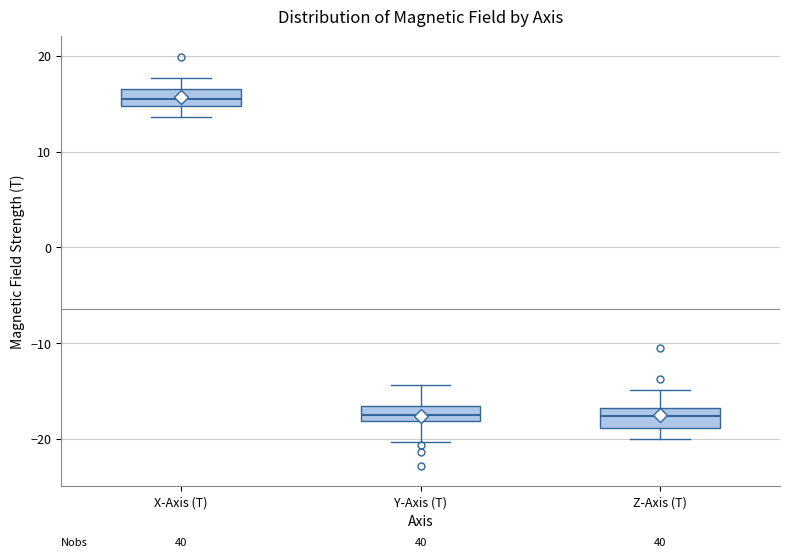

Where is the lower edge of the box for X-Axis (T) on the y-axis? The values are not printed on the chart, so give them approximately, as read against the axis.

15